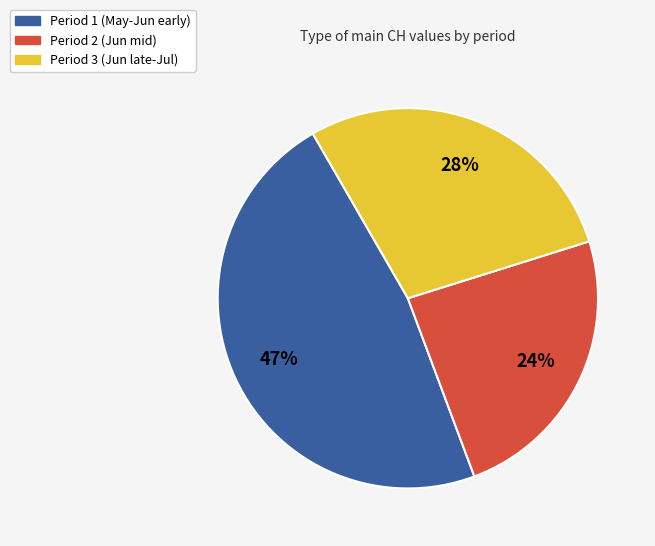

Does any single category account for the majority?

No